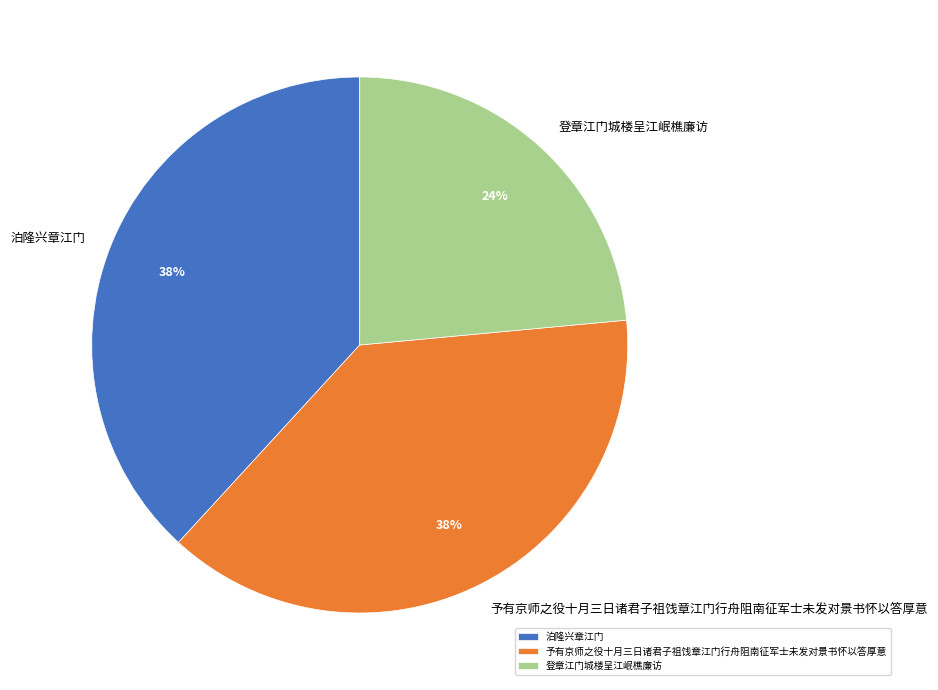

To the nearest percent, what portion does 予有京师之役十月三日诸君子祖饯章江门行舟阻南征军士未发对景书怀以答厚意 represent?

38%